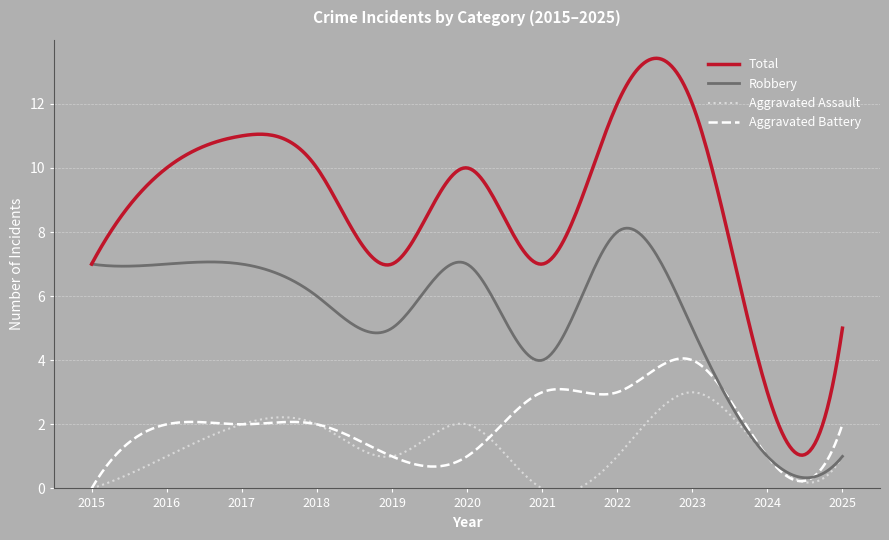

What is the value of the Total point at the 4th from the left?

10